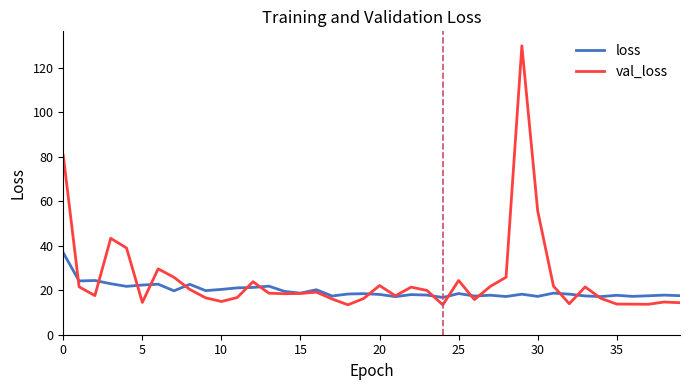

Which series has the largest range (max minus min)?

val_loss